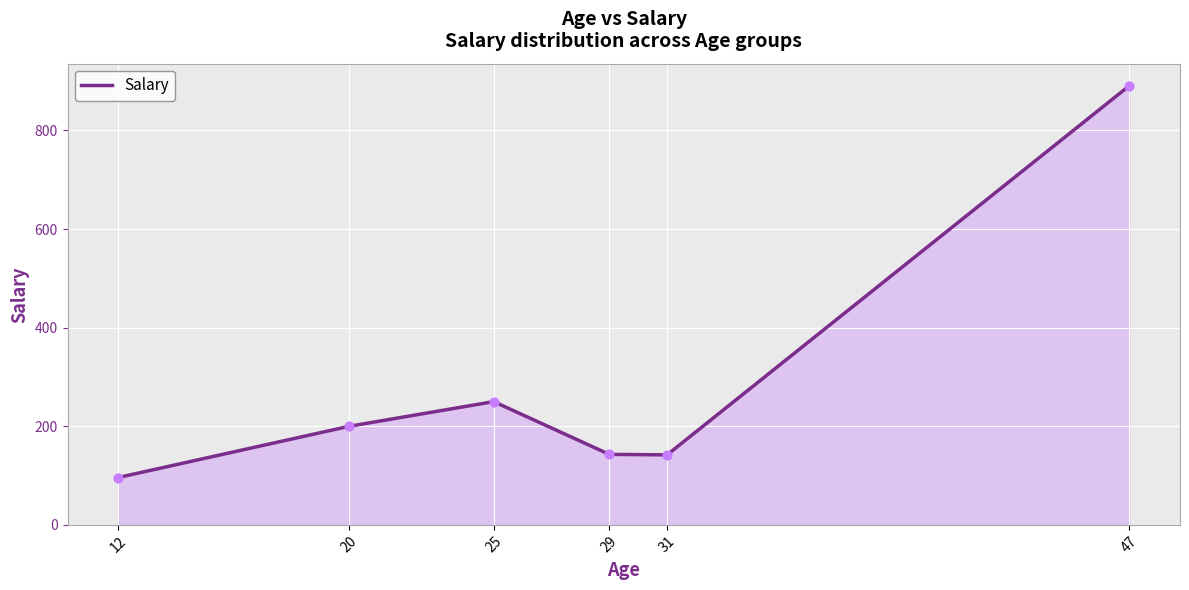

What is the ratio of the value at 25 to the value at 12?

2.6